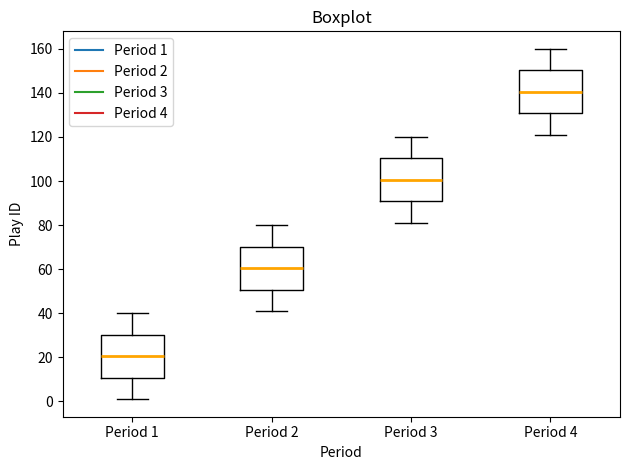

Which box has the lowest median line?

Period 1